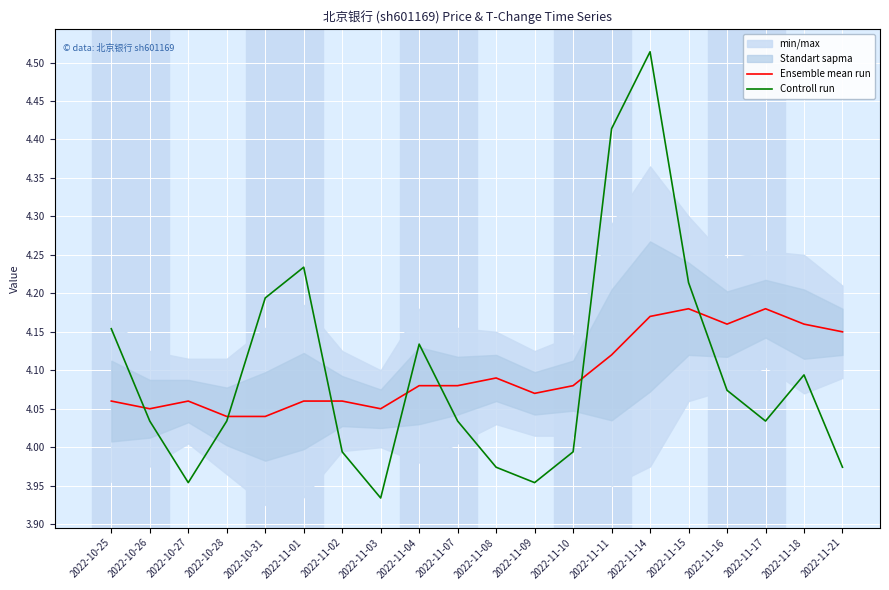

Read the Controll run value at 2022-11-15.

4.2